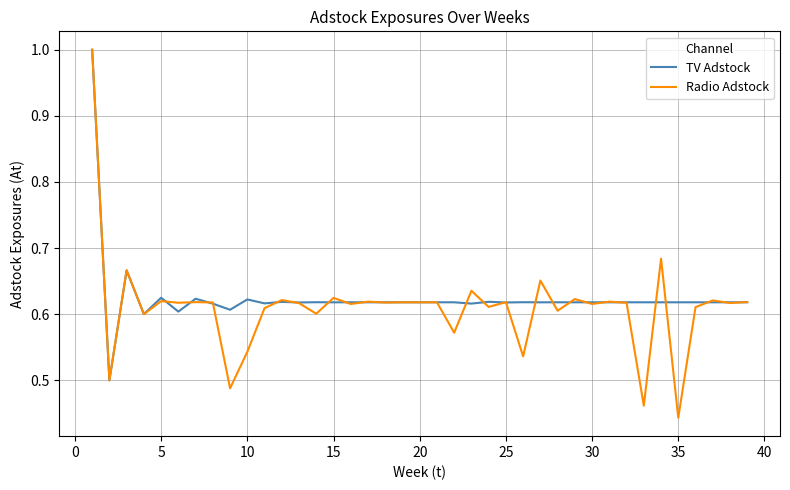

What is the greatest value displayed?

1.0